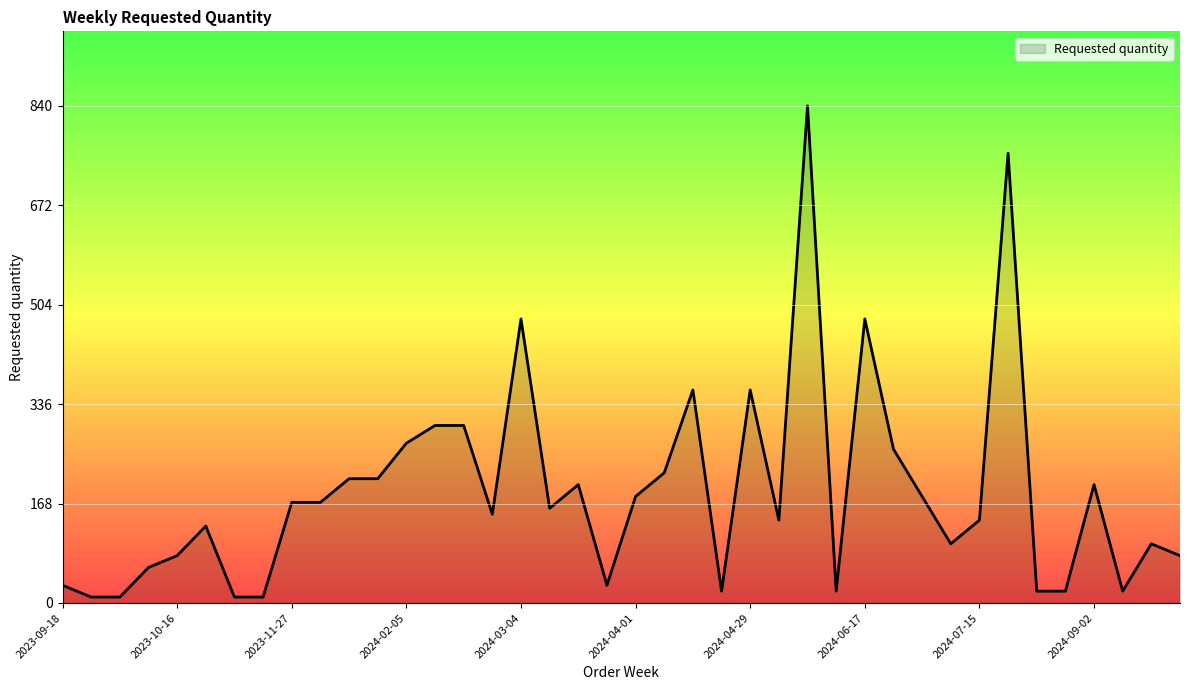

What is the maximum value shown in the chart?

840